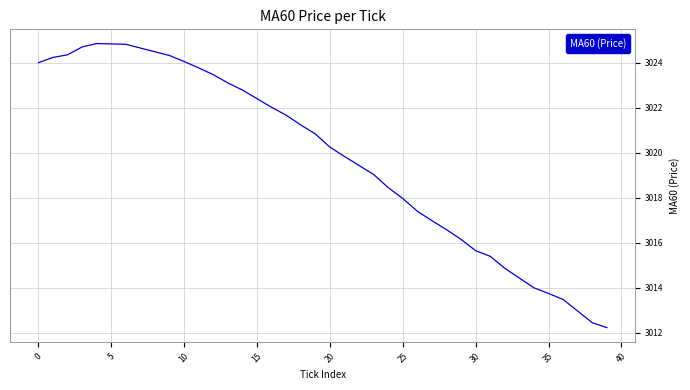

What is the difference between the maximum and minimum values?

12.6